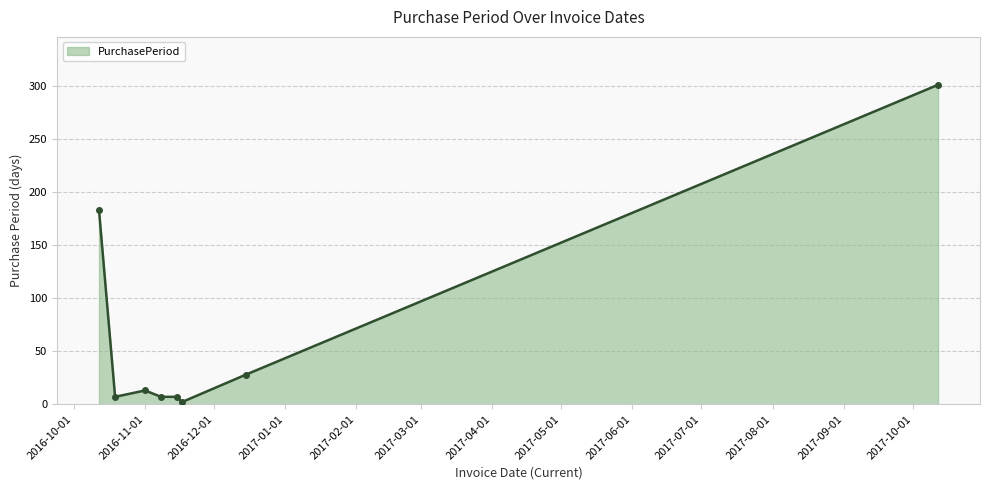

True or false: the data has more than 0 interior local peaks.

True